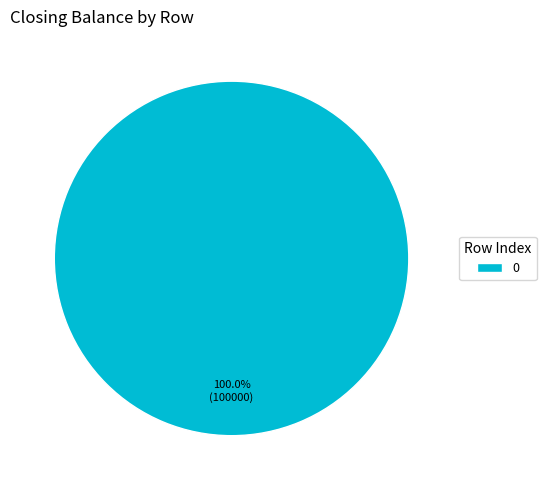

Does any single category account for the majority?

Yes